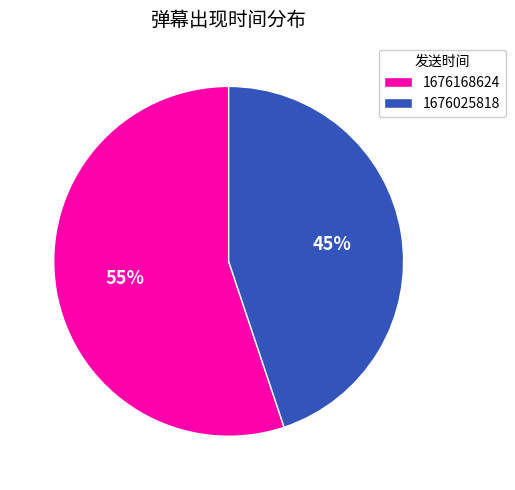

Between 1676025818 and 1676168624, which is larger?

1676168624